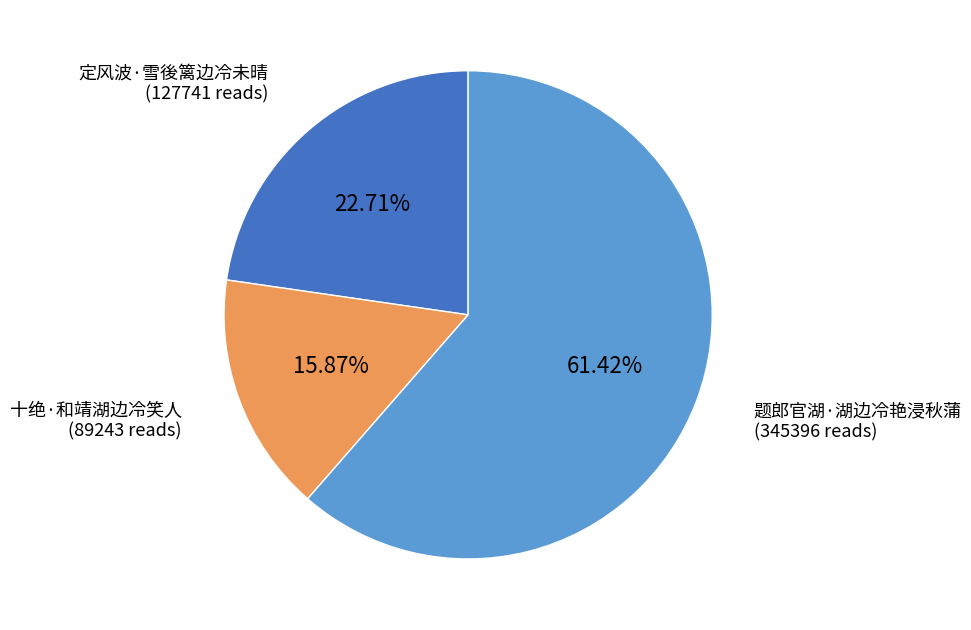

What percentage do 定风波·雪後篱边冷未晴 and 十绝·和靖湖边冷笑人 together represent?

38.6%